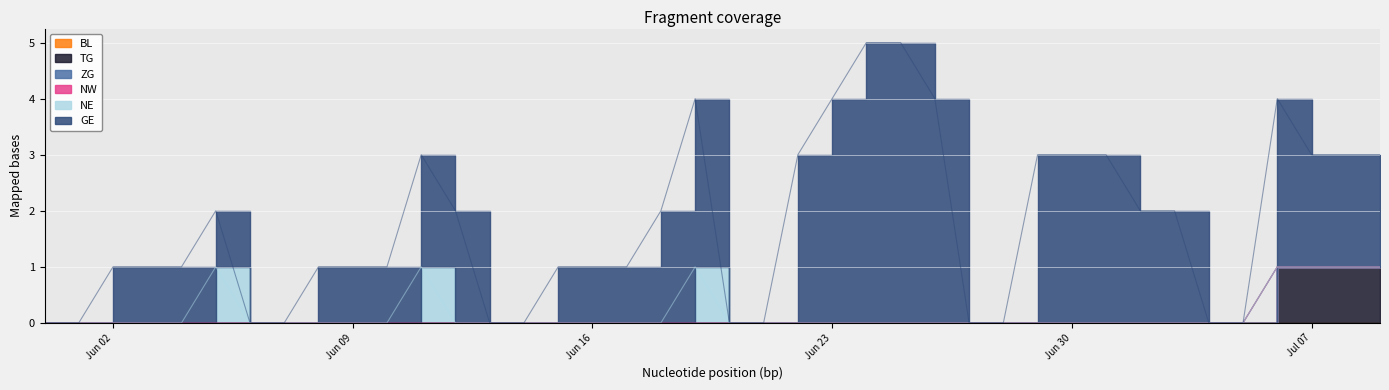

Where is TG nearest to the value 0?

2020-05-31